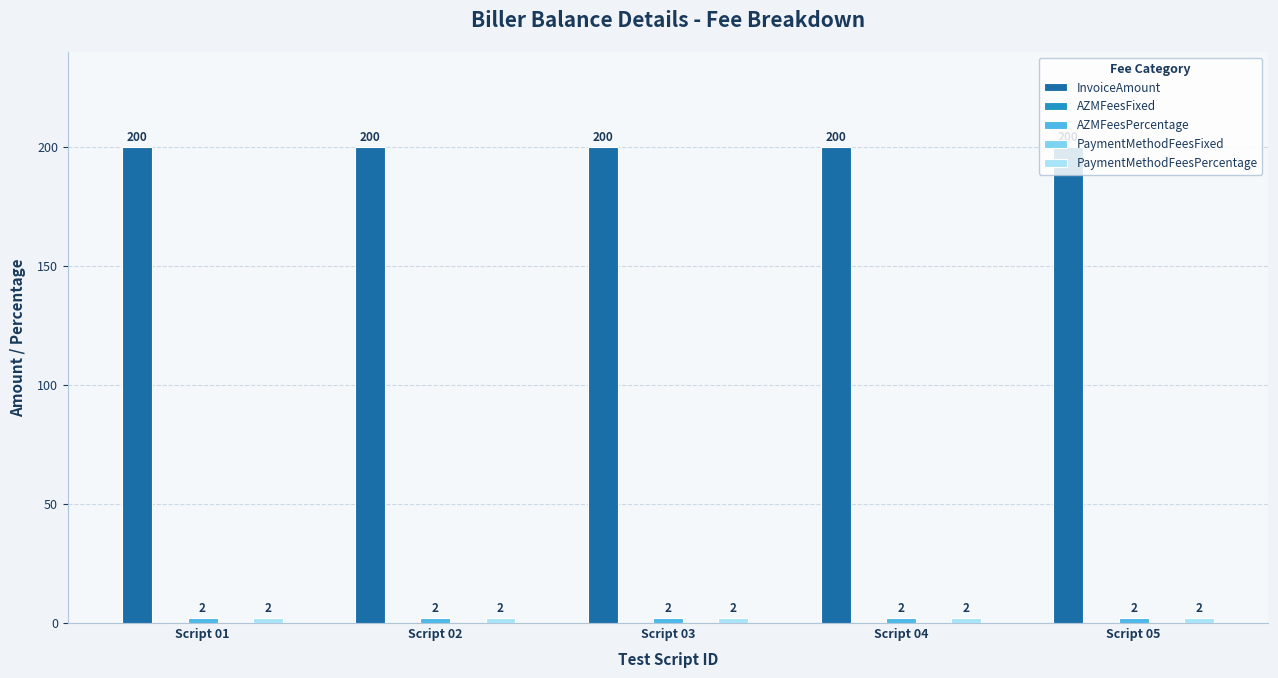

How many bars are there in total?

25